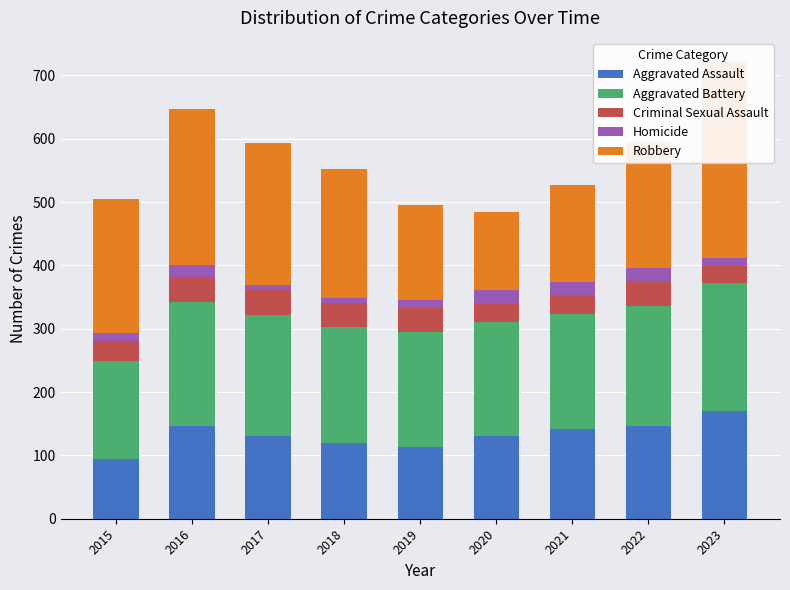

What is the difference between the highest and lowest values at 2017?

216